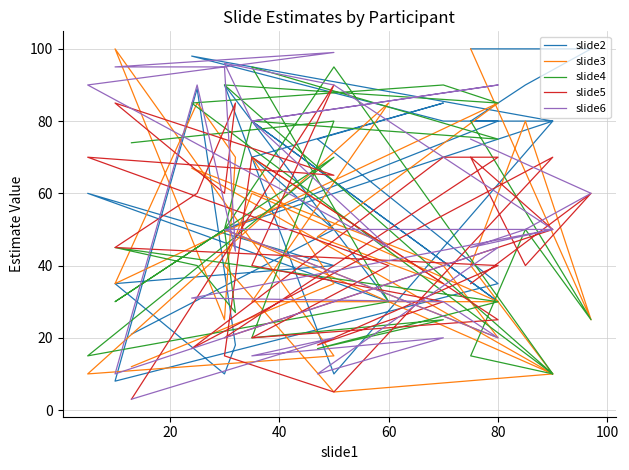

How many lines are shown in the chart?

5